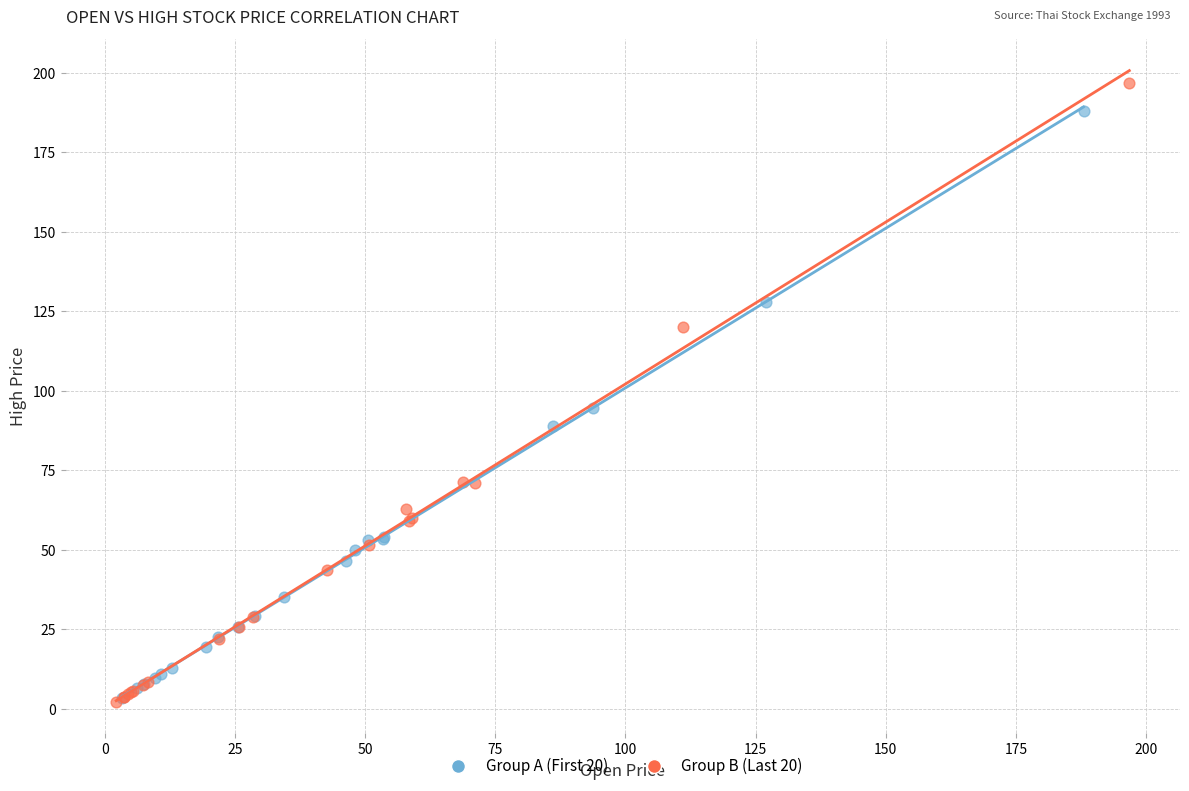

Which series has the largest Y range (max minus min)?

Group B (Last 20)